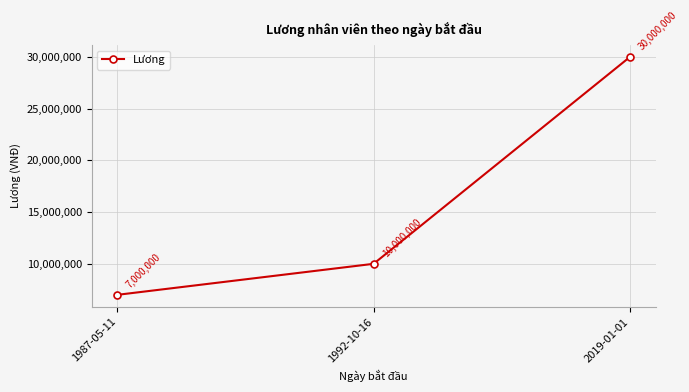

Reading right to left, list all the values displayed in this chart.

2019-01-01=30000000	1992-10-16=10000000	1987-05-11=7000000